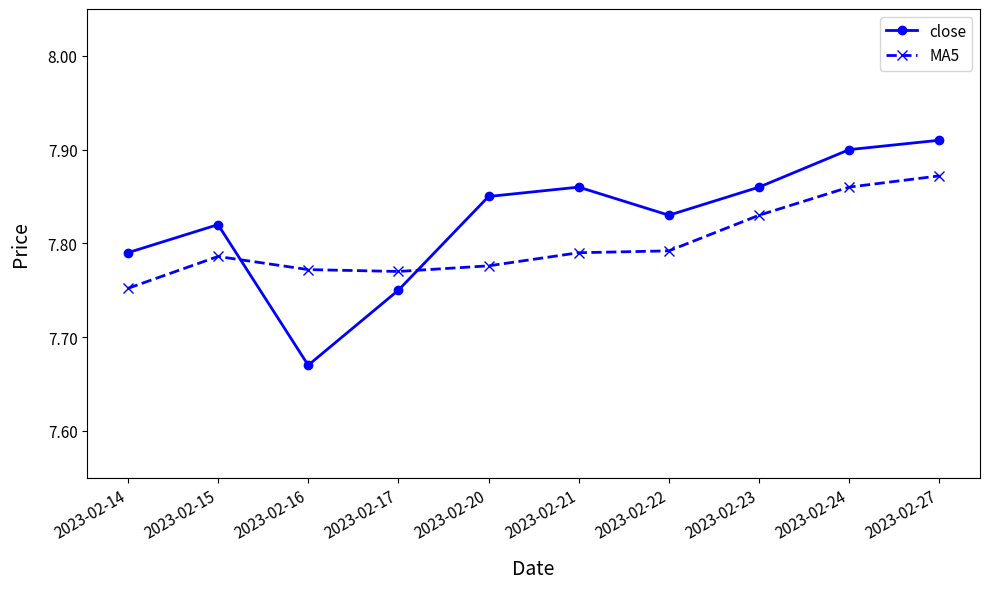

Which category has the lowest value across all series?

2023-02-16